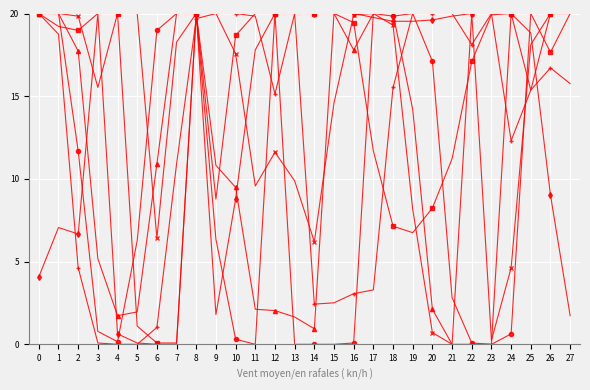

How many lines are shown in the chart?

6